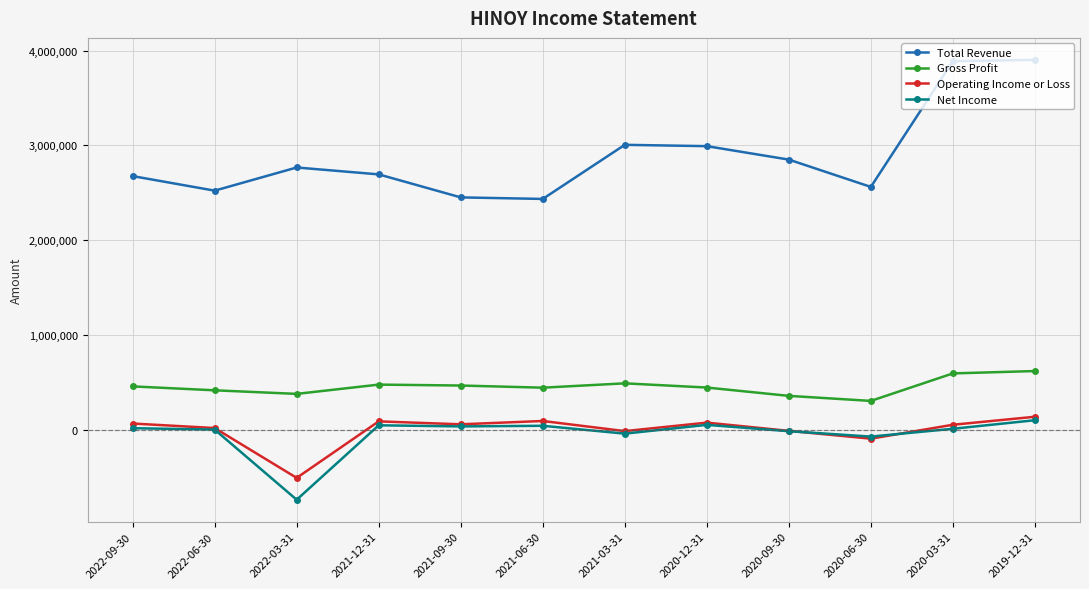

Is the value of Total Revenue at 2022-06-30 greater than the value of Operating Income or Loss at 2020-12-31?

Yes